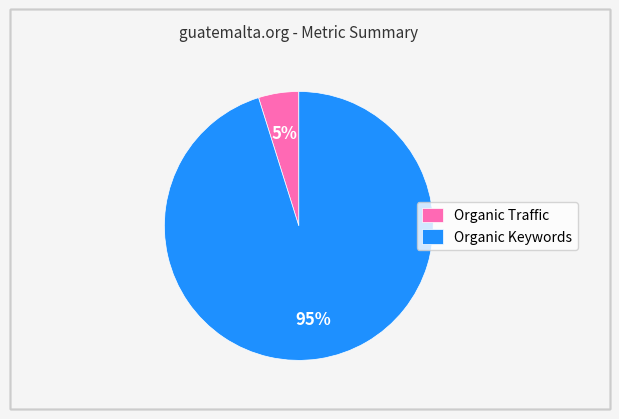

To the nearest percent, what is the difference between the largest and smallest slice percentages?

90%